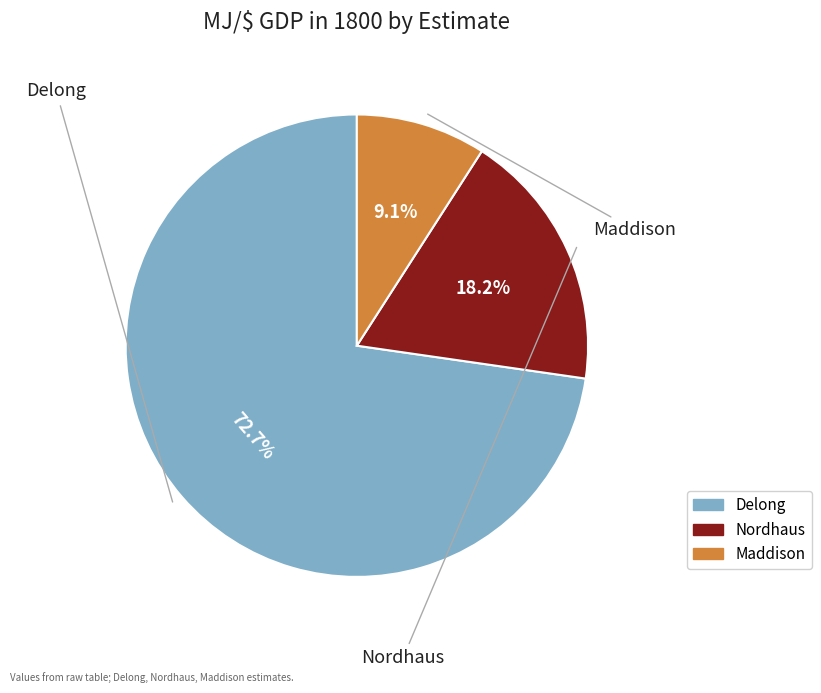

What percentage is the Nordhaus slice, to the nearest percent?

18%